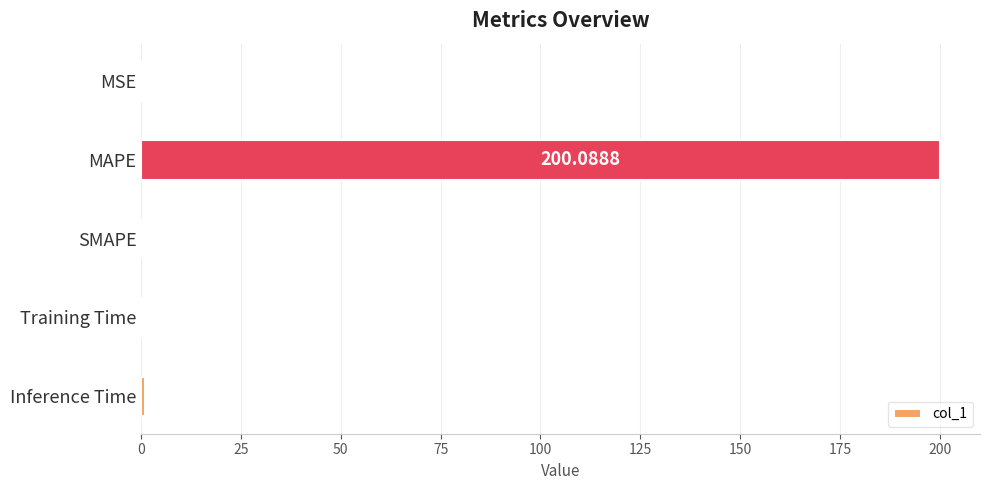

At which label is the value closest to 100?

Inference Time